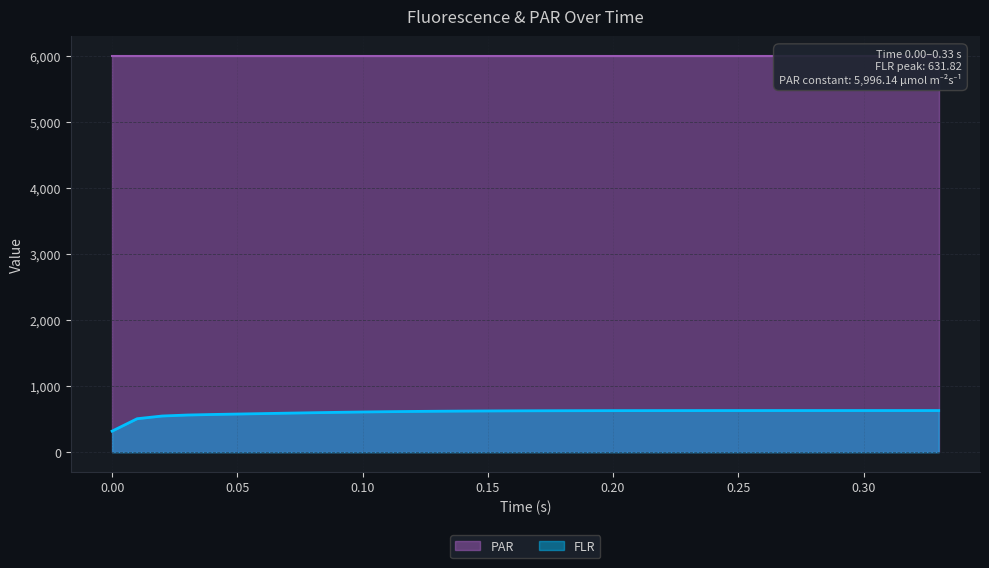

What is the minimum value shown in the chart?

320.3